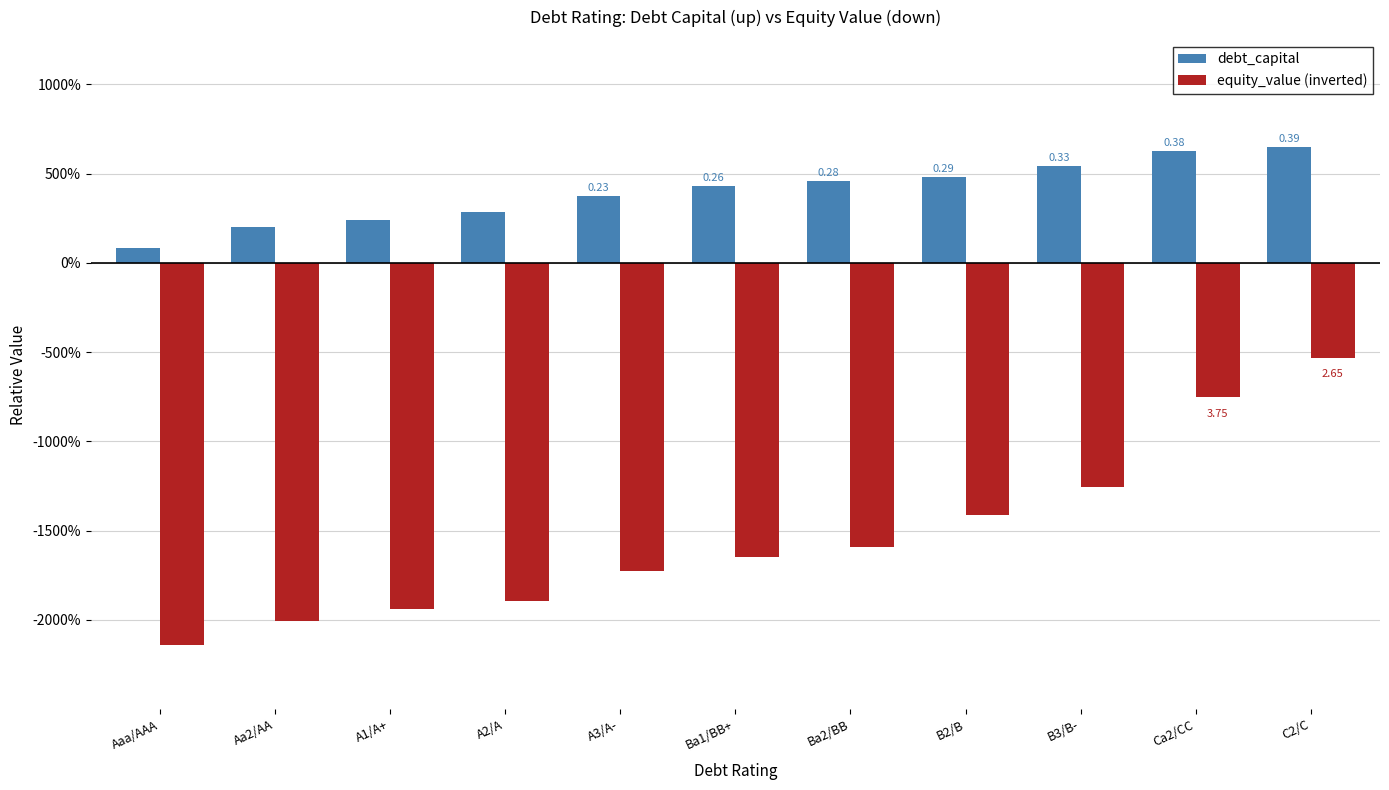

What is the approximate value of equity_value (inverted) at Aa2/AA?

-1.2